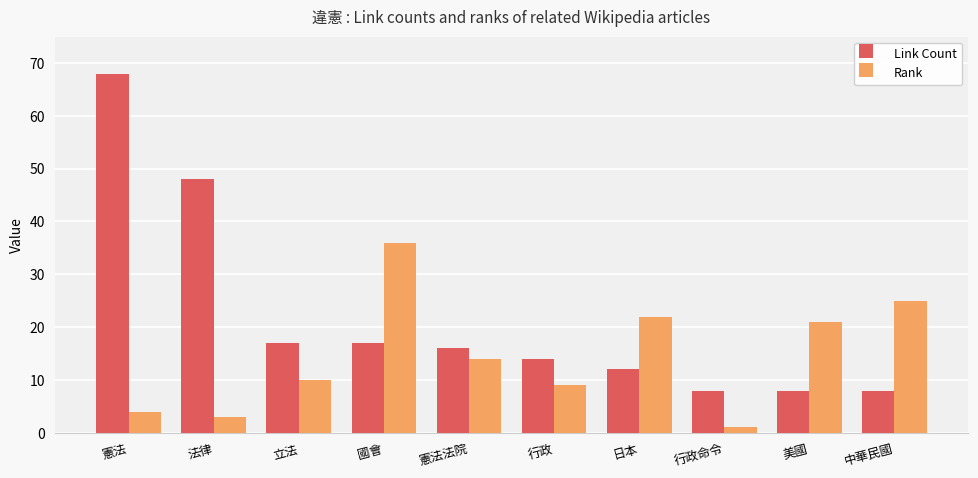

Reading left to right, list all the values displayed in this chart.

Link Count: 68	48	17	17	16	14	12	8	8	8
Rank: 4	3	10	36	14	9	22	1	21	25